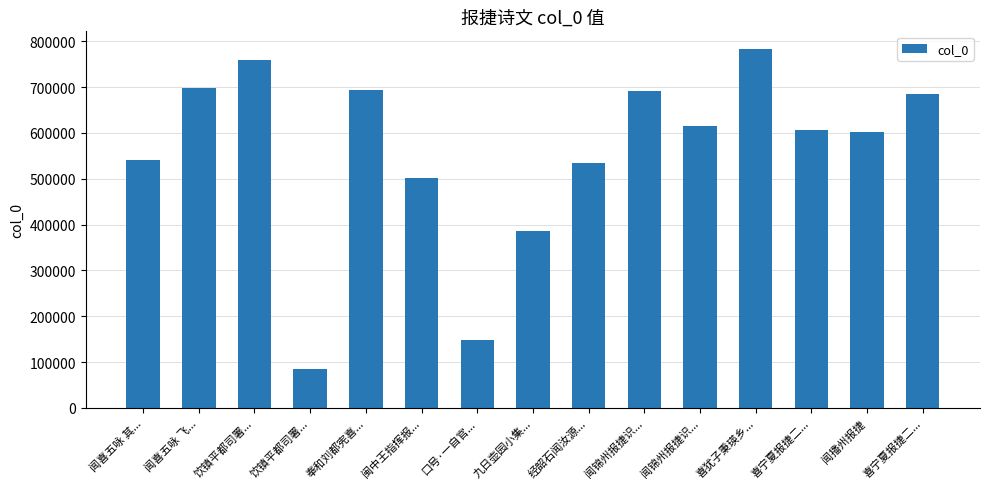

What is the ratio of the value at 九日壶园小集... to the value at 闻锦州报捷识...?

0.6